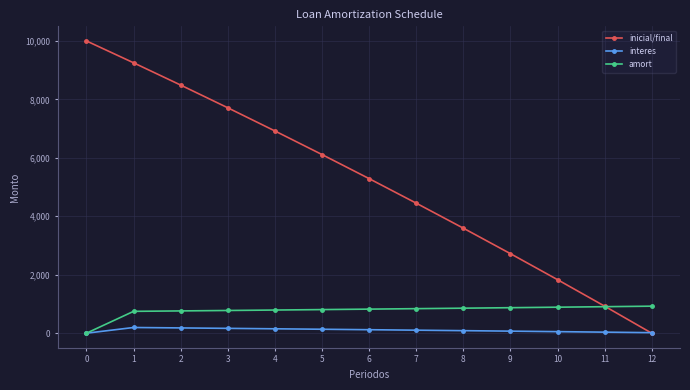

What is the greatest value displayed?

10000.0